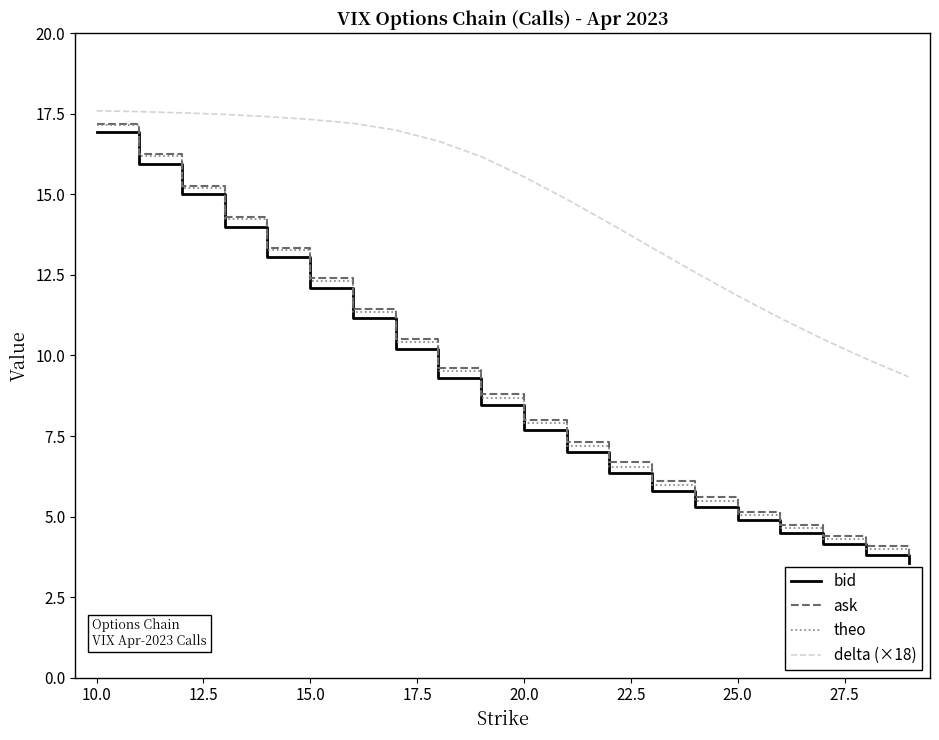

True or false: theo and ask cross at least once.

False